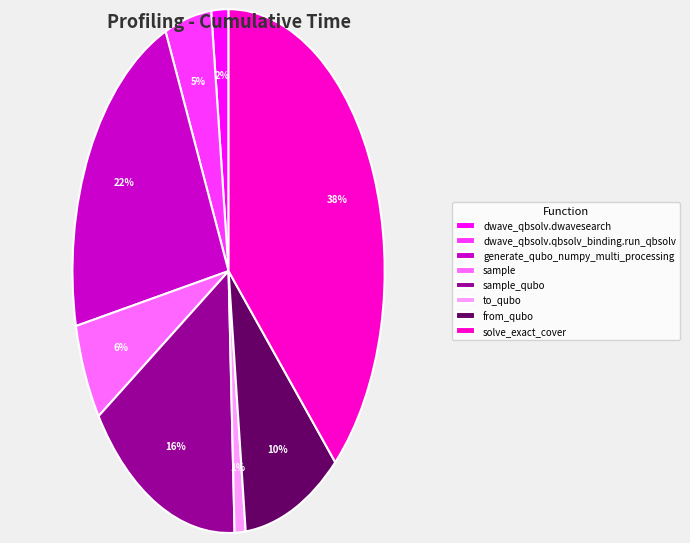

Is it true that solve_exact_cover is 38% of the pie?

True